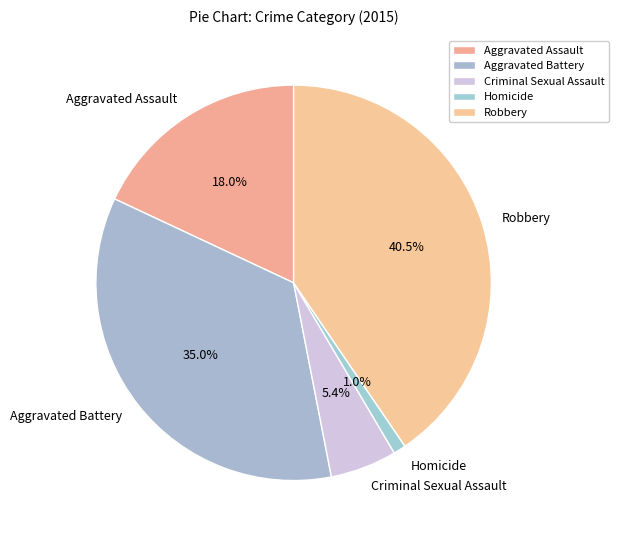

The Robbery slice represents 53% of the pie. True or false?

False